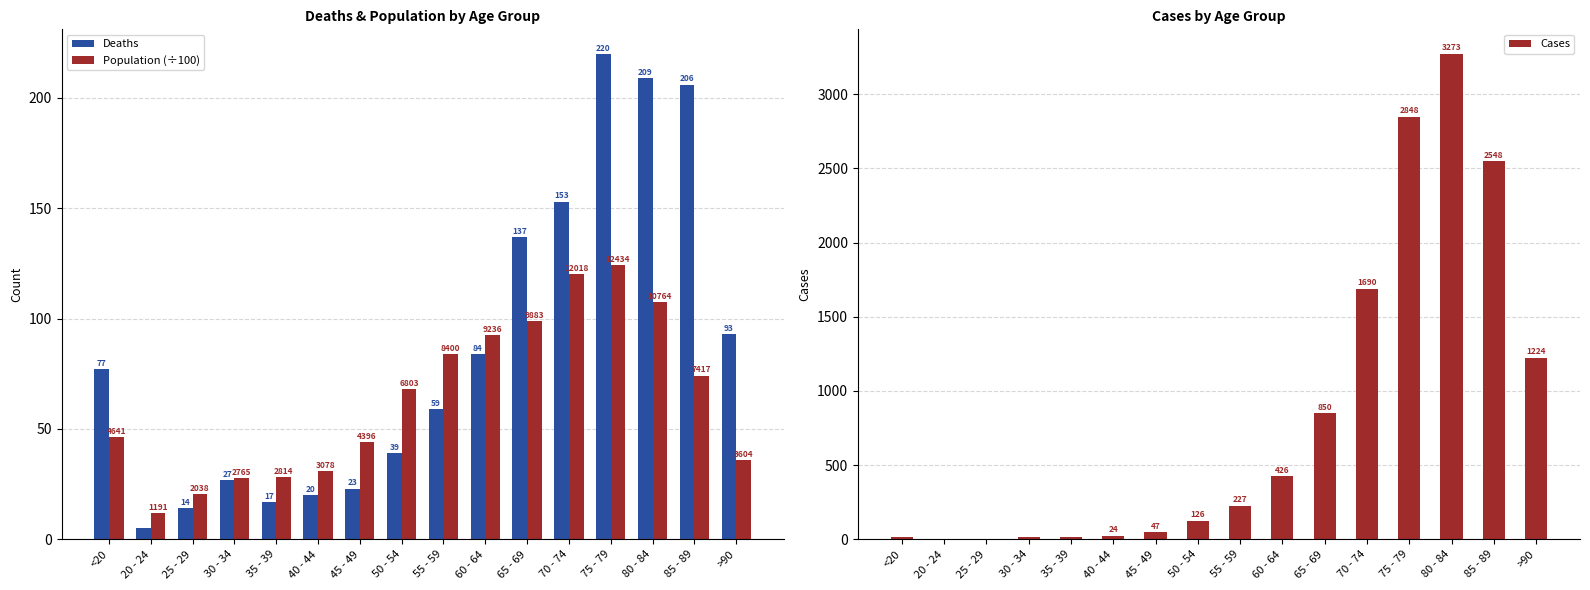

The value of Population (÷100) at 60 - 64 is 92.4. True or false?

True